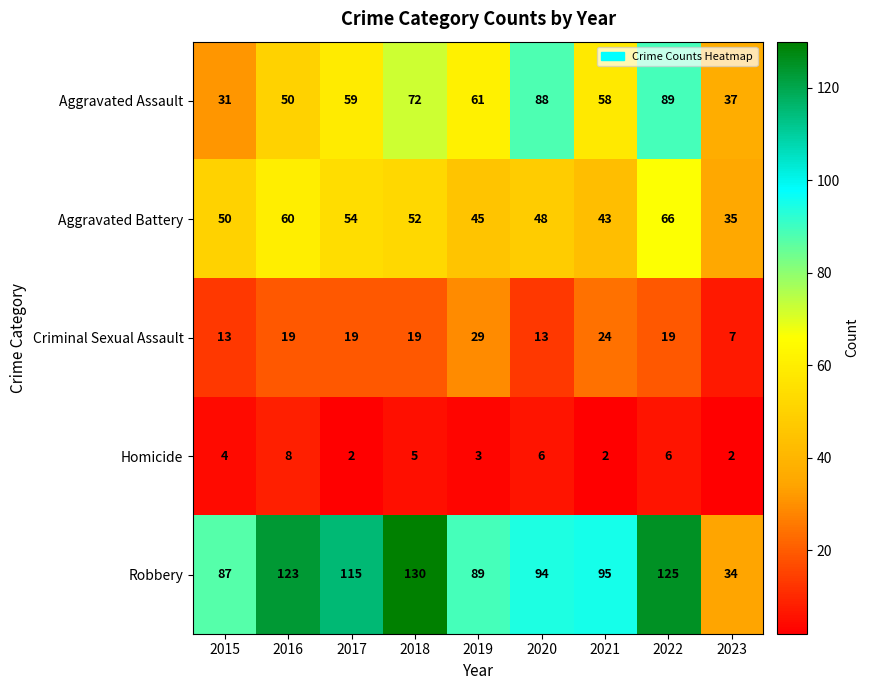

What is the sum of the Aggravated Battery values at 2020 and 2019?

93